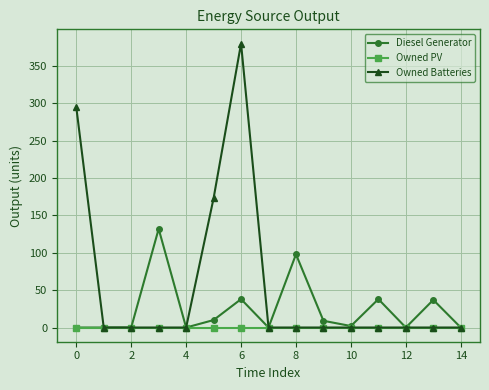

Which series has the largest range (max minus min)?

Owned Batteries